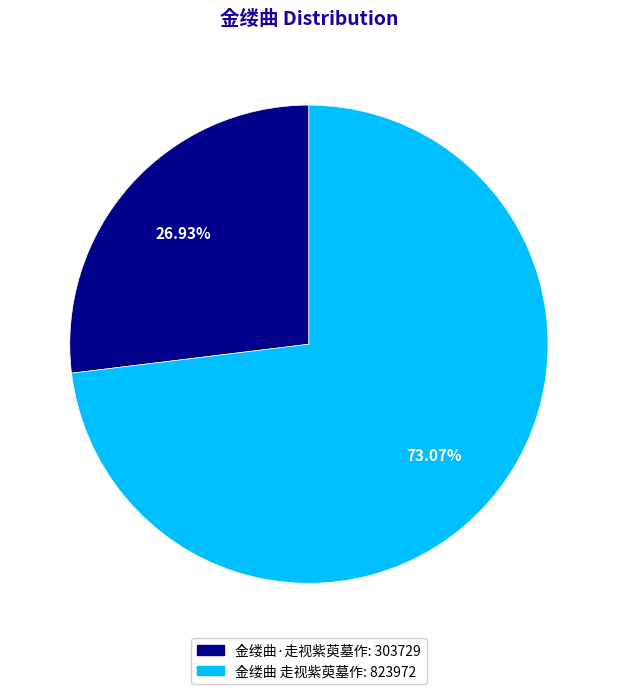

Which slice is the largest?

金缕曲 走视紫萸墓作